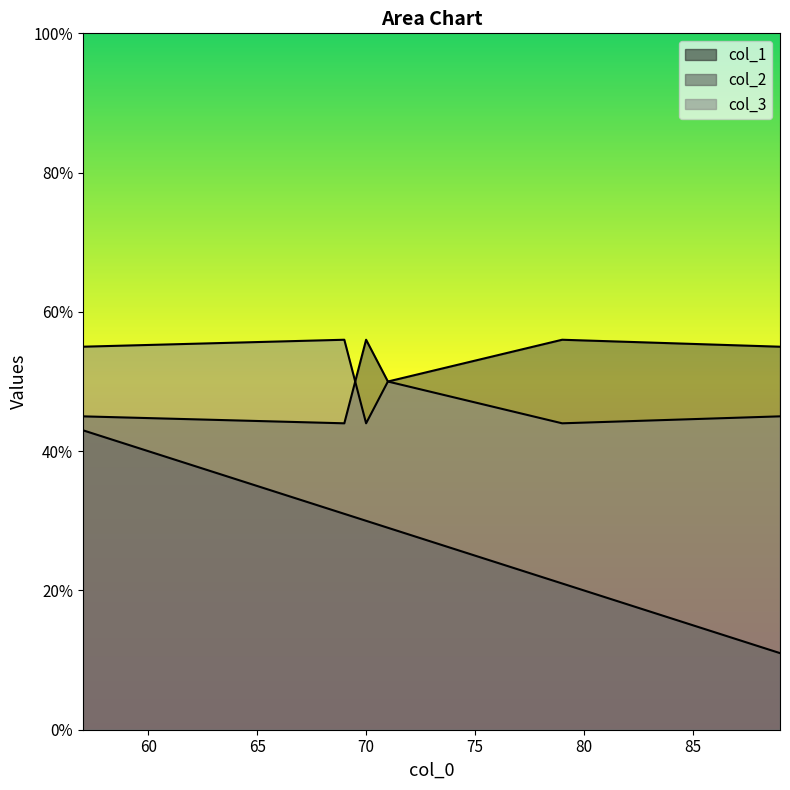

Which series changed the most between 69 and 79?

col_2